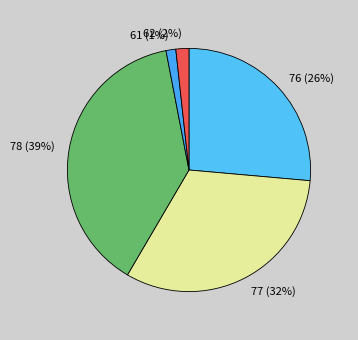

What is the ratio of the value at 77 to the value at 78?

0.8